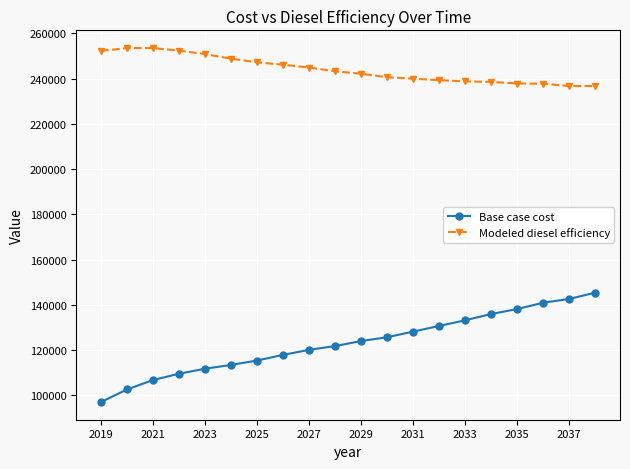

What is the value of the Base case cost point at the 4th from the left?

109548.5